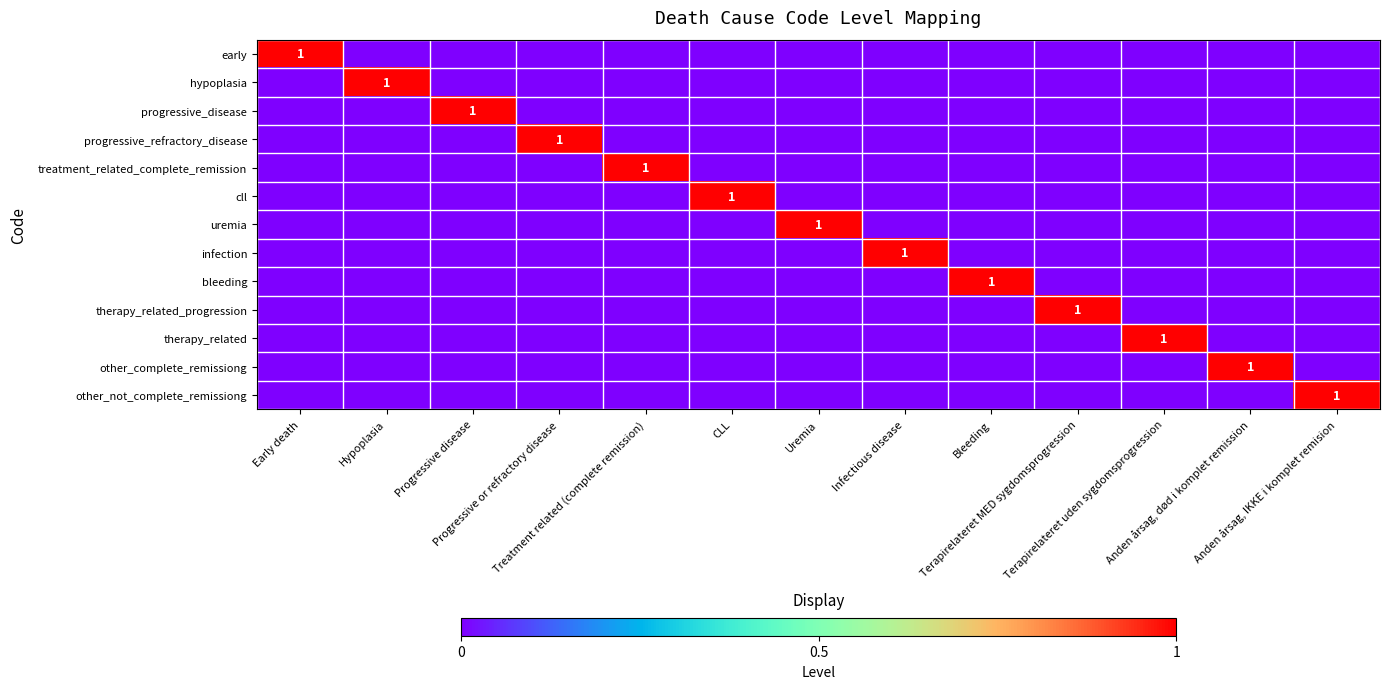

What is the difference between the highest and lowest values at Early death?

1